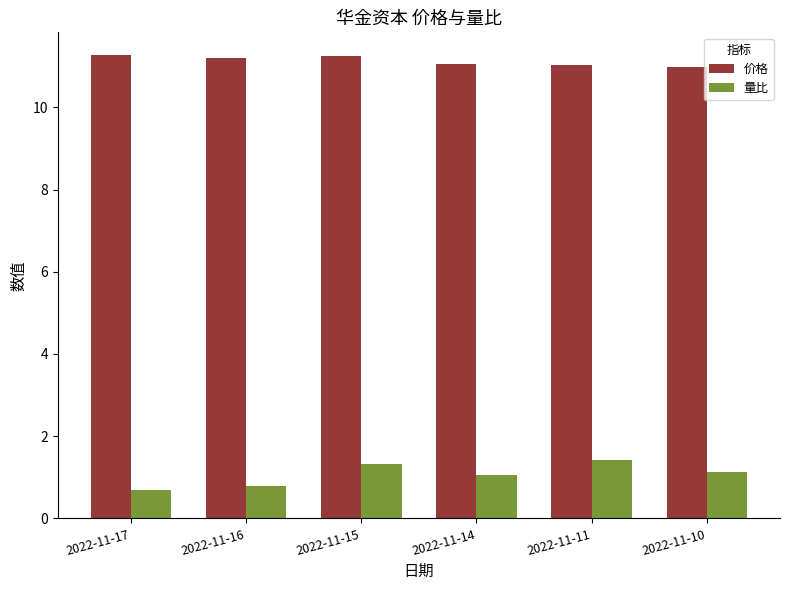

What value does the 量比 series have at 2022-11-10?

1.1